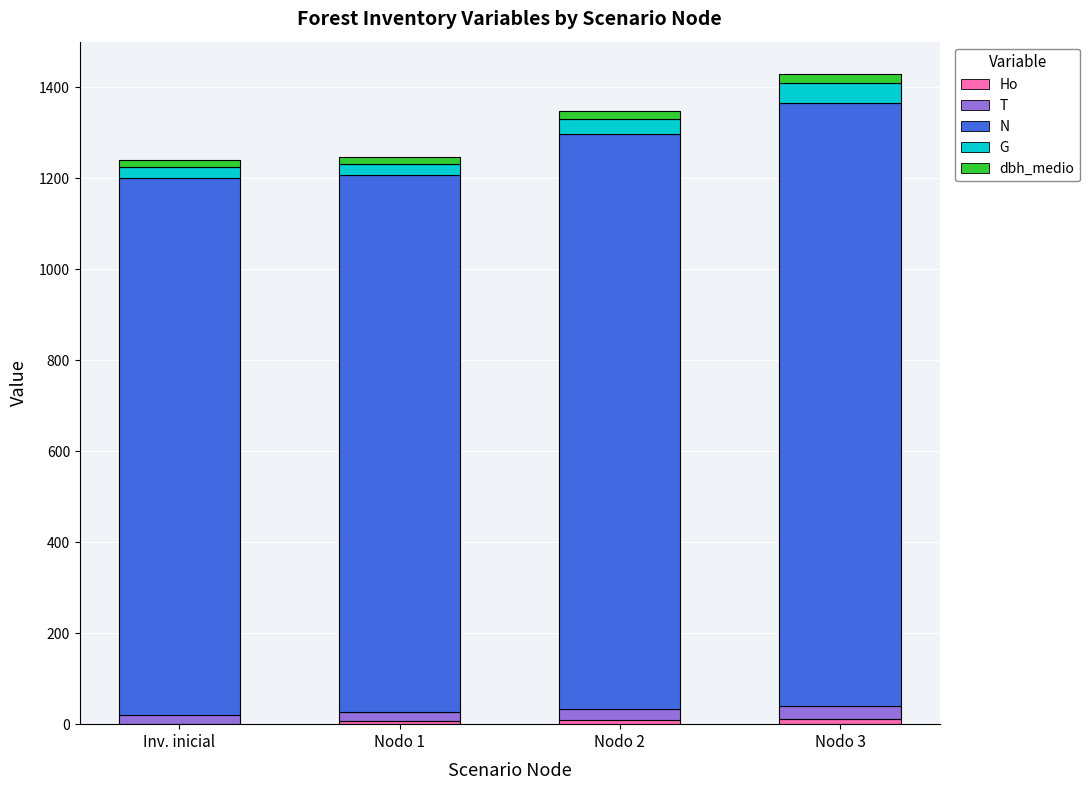

Which series has the largest range (max minus min)?

N